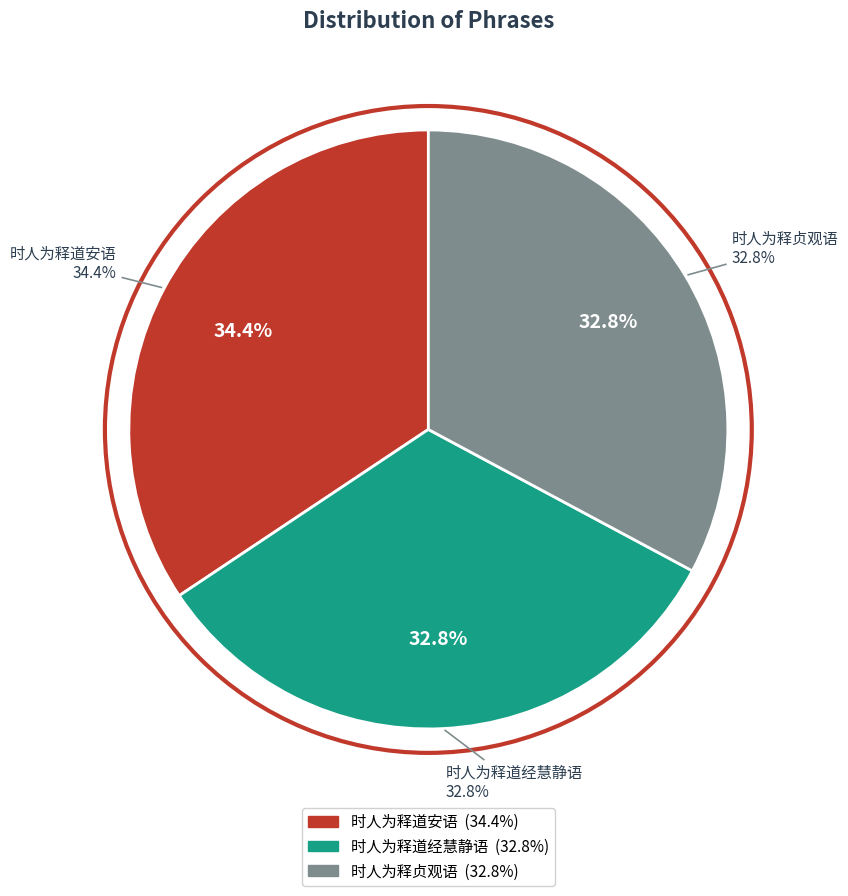

Count the number of slices in the pie.

3